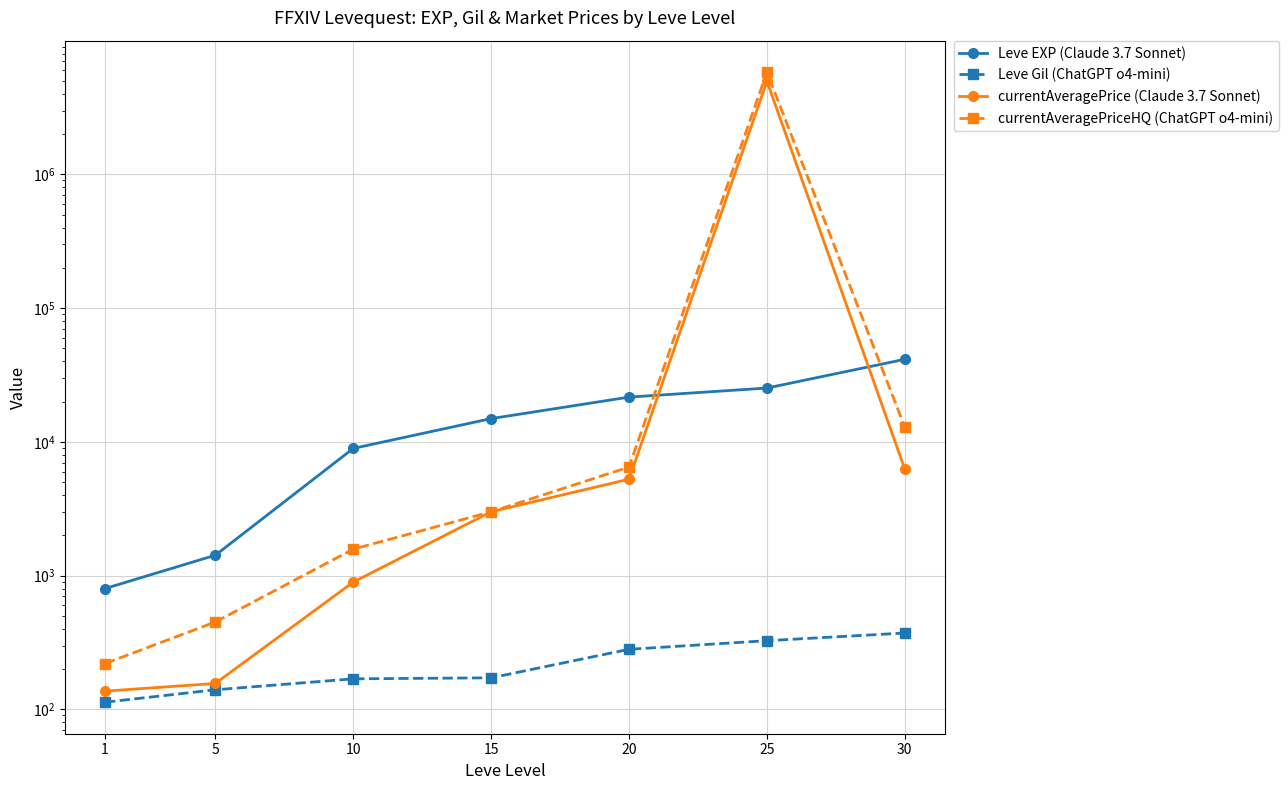

Reading right to left, what are all the values shown in this chart?

Leve EXP (Claude 3.7 Sonnet): 41410.0	25250.0	21600.0	14920.0	8930.0	1420.0	800.0
Leve Gil (ChatGPT o4-mini): 372.0	326.0	281.0	172.0	169.0	140.0	113.0
currentAveragePrice (Claude 3.7 Sonnet): 6255.4	4978807.0	5257.6	3000.0	893.9	156.2	136.8
currentAveragePriceHQ (ChatGPT o4-mini): 12884.0	5808550.0	6480.0	3000.0	1575.7	450.0	220.0